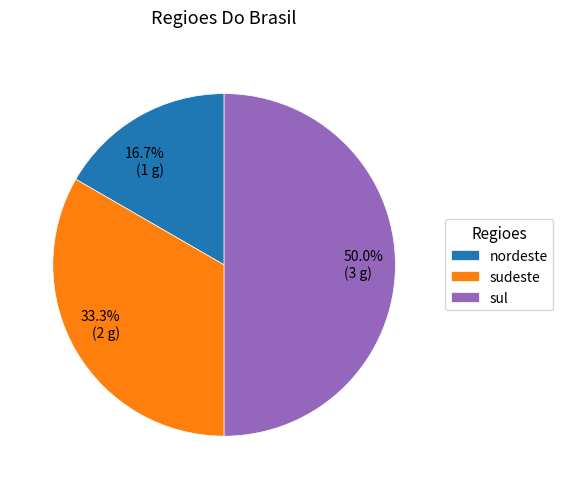

How many slices are in this pie chart?

3